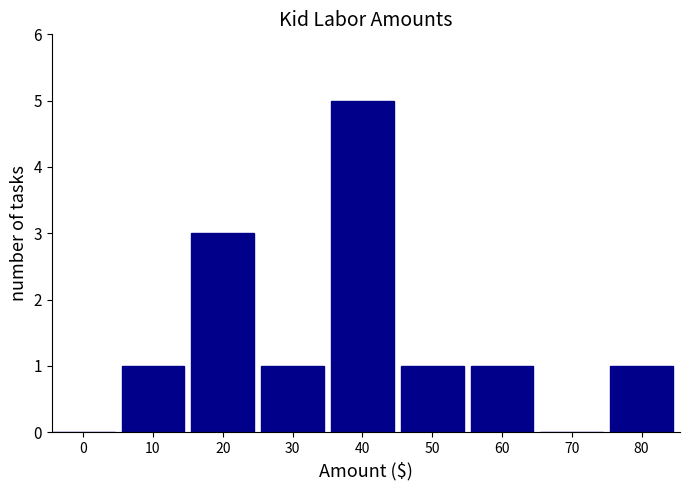

Reading right to left, what are all the values shown in this chart?

80=1	70=0	60=1	50=1	40=5	30=1	20=3	10=1	0=0